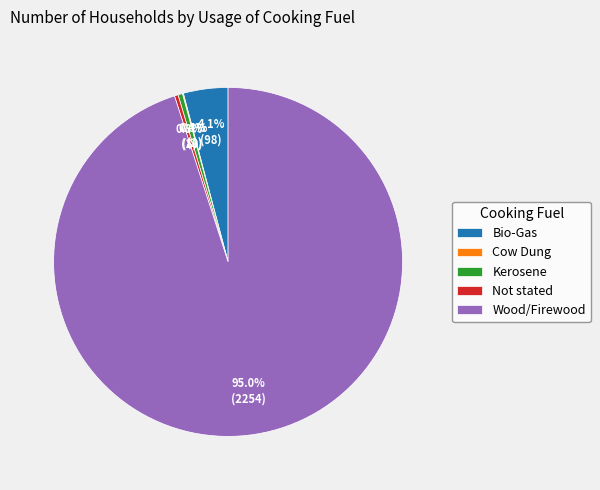

Which has a higher value, Kerosene or Bio-Gas?

Bio-Gas